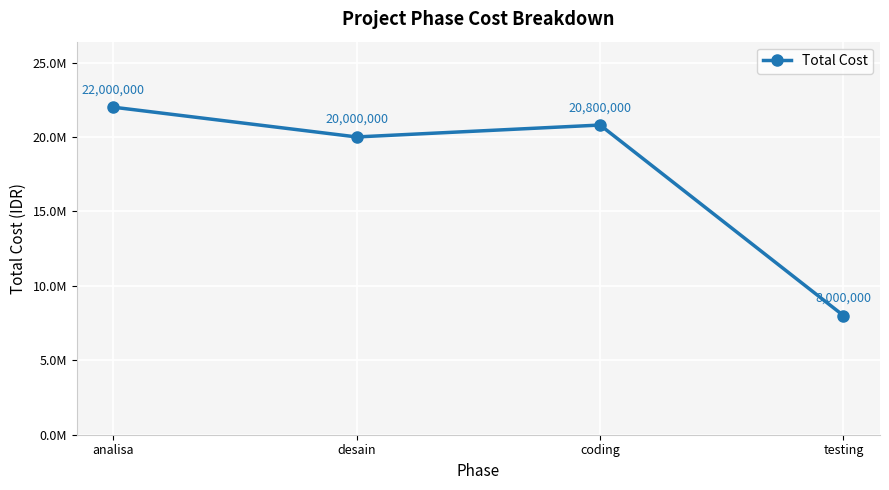

Is this an area chart (filled region under the line)?

No